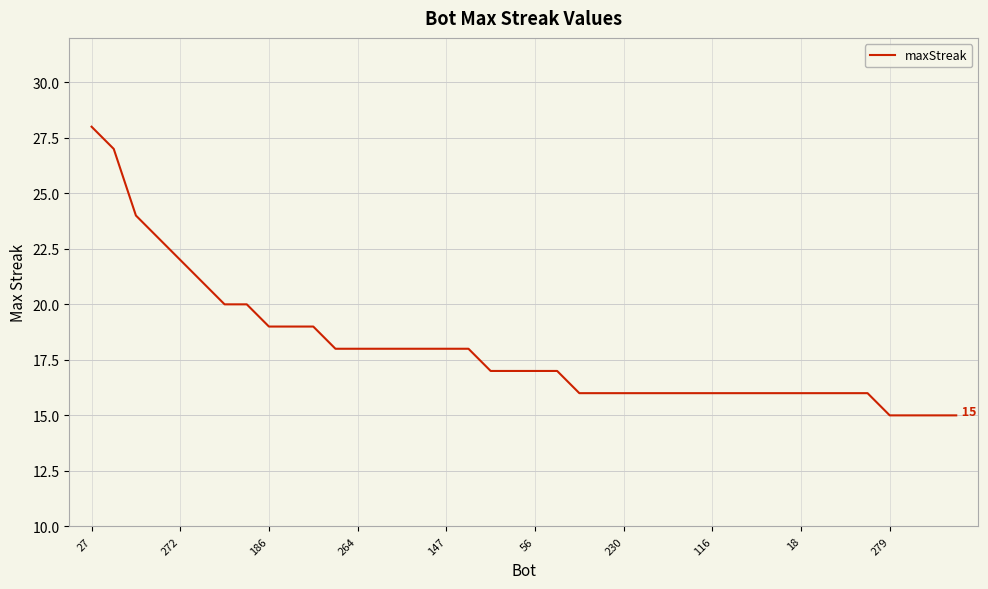

How many lines are shown in the chart?

1